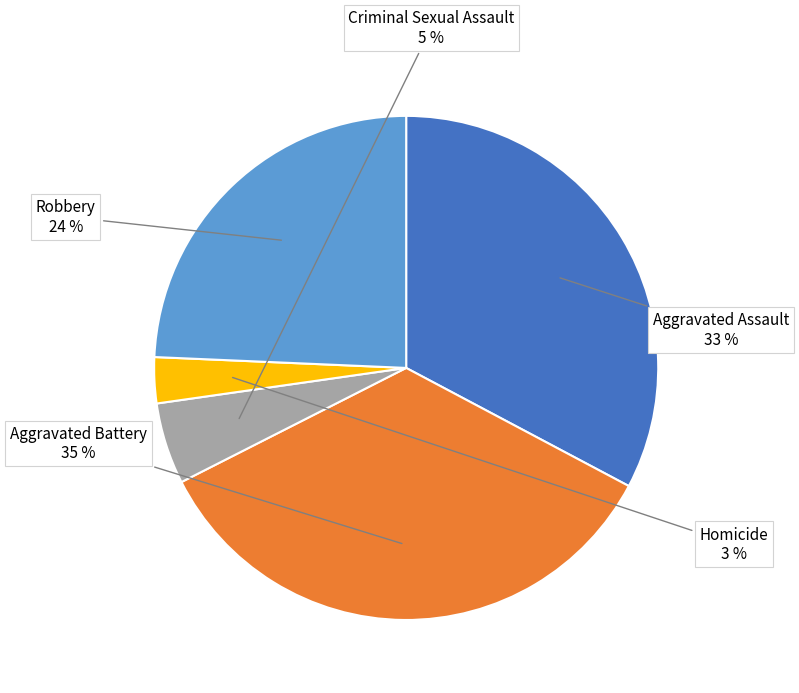

Does any single category account for the majority?

No